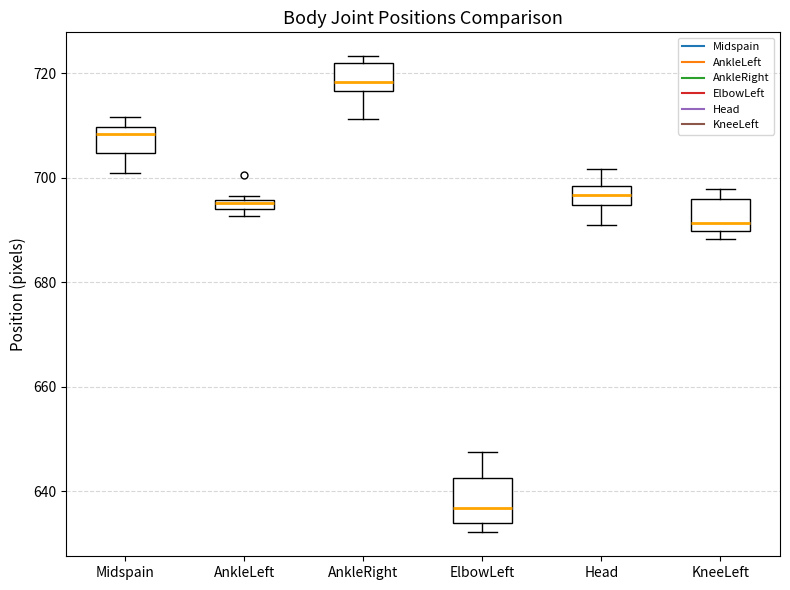

Which box has the lowest median line?

ElbowLeft